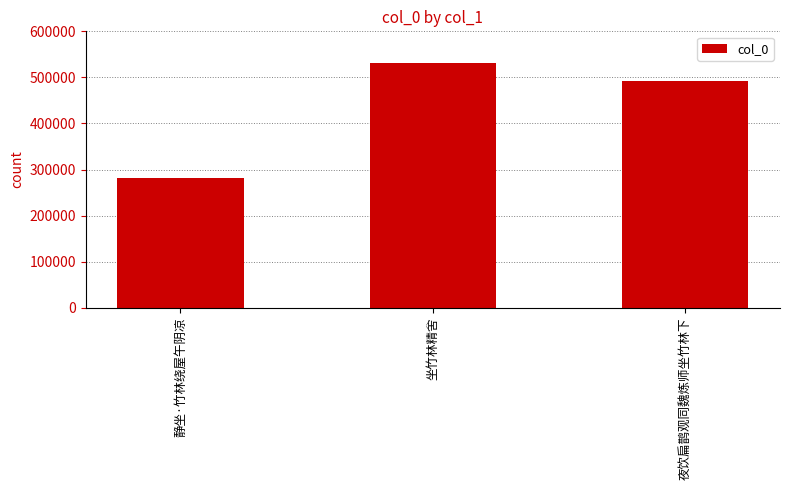

Count the number of categories in the chart.

3